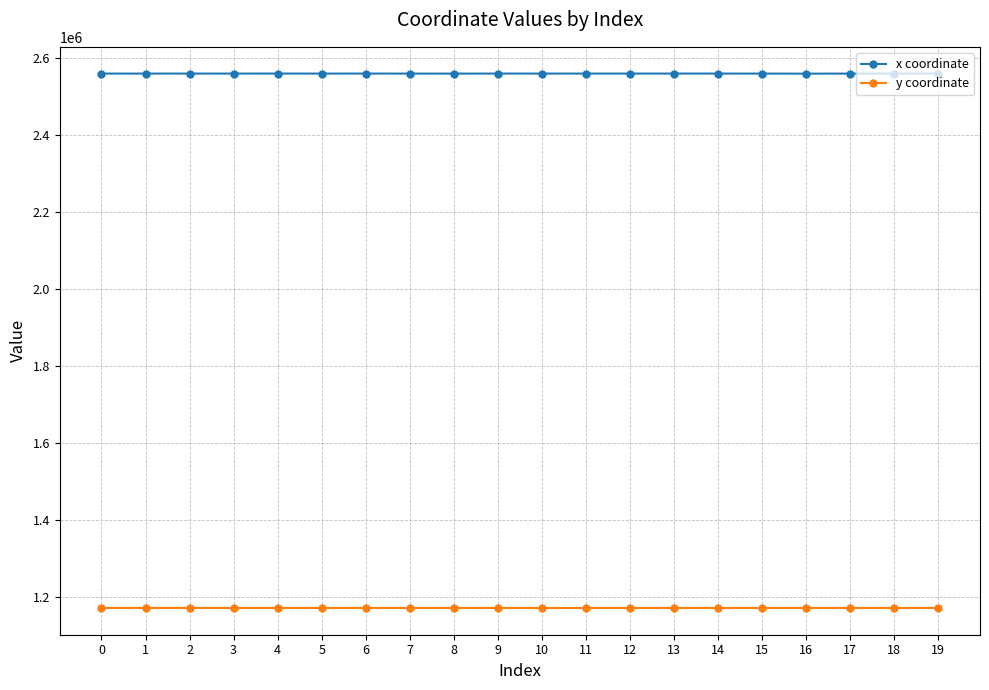

What is the sum of all y coordinate values?

23422544.0